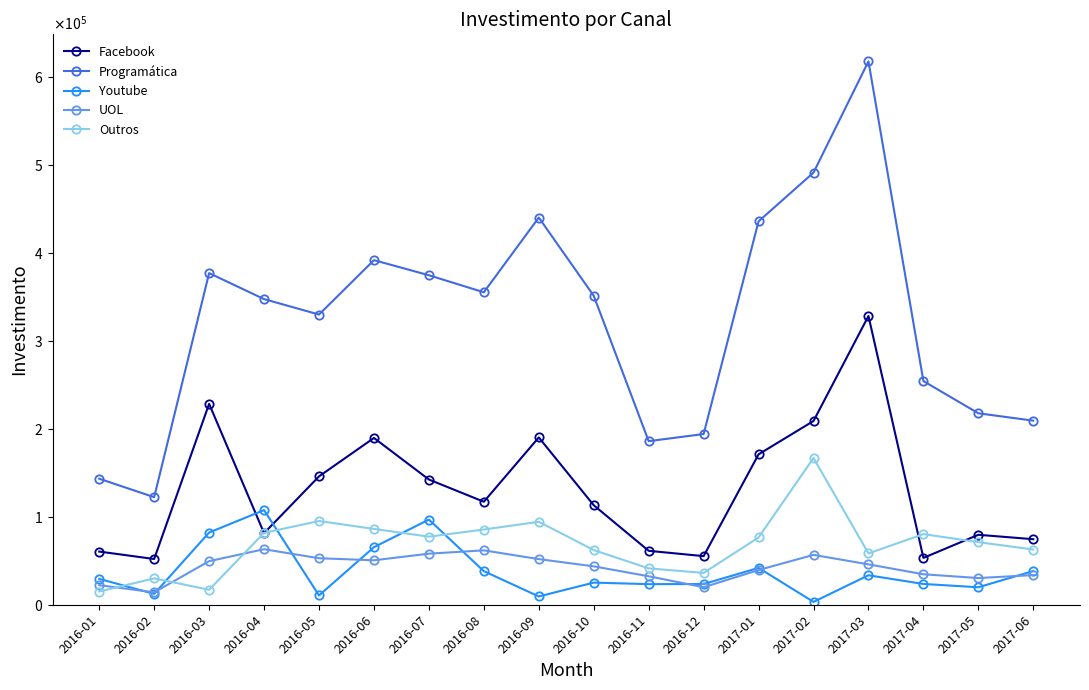

Read the Youtube value at 2016-10.

25167.0